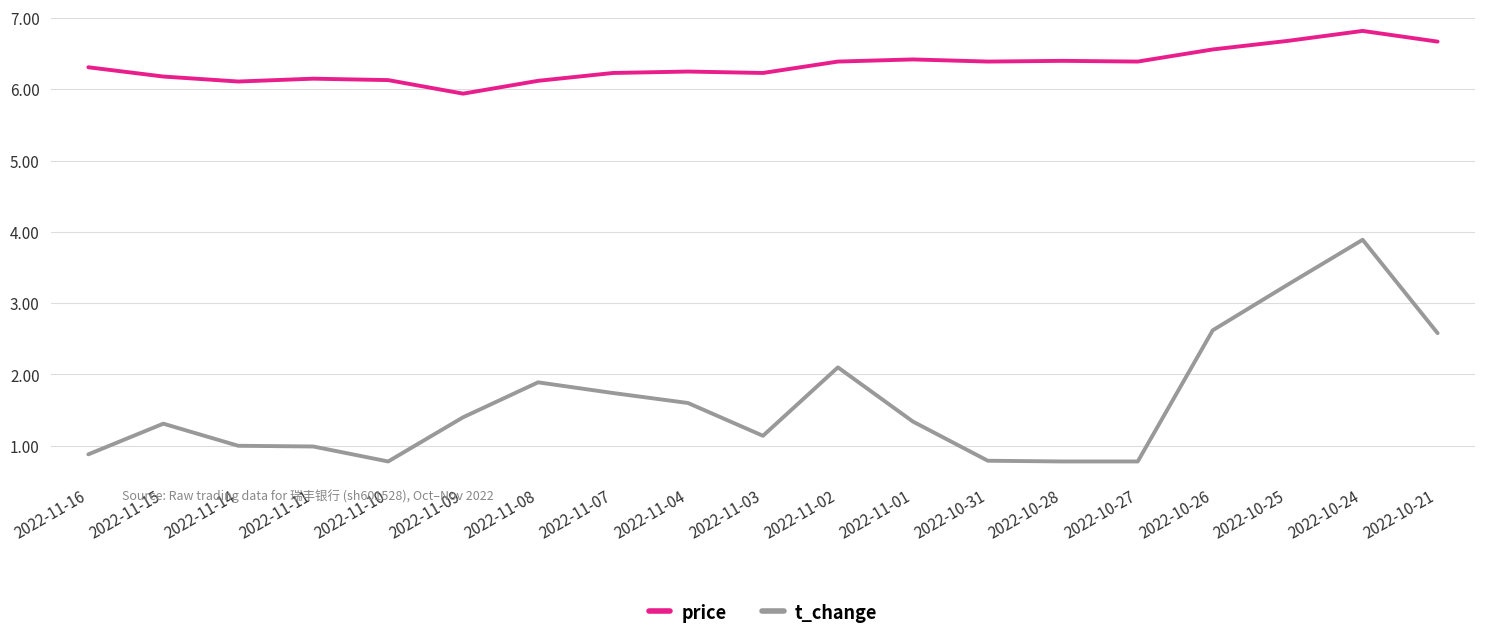

The value of price at 2022-11-04 is 8.9. True or false?

False